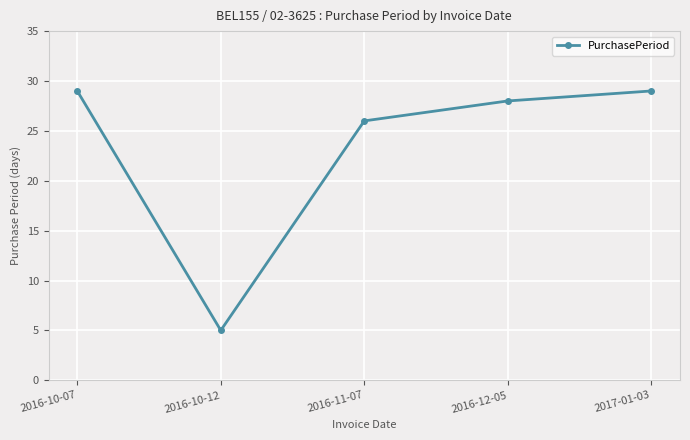

How many points are lower than both their immediate neighbors (excluding endpoints)?

1